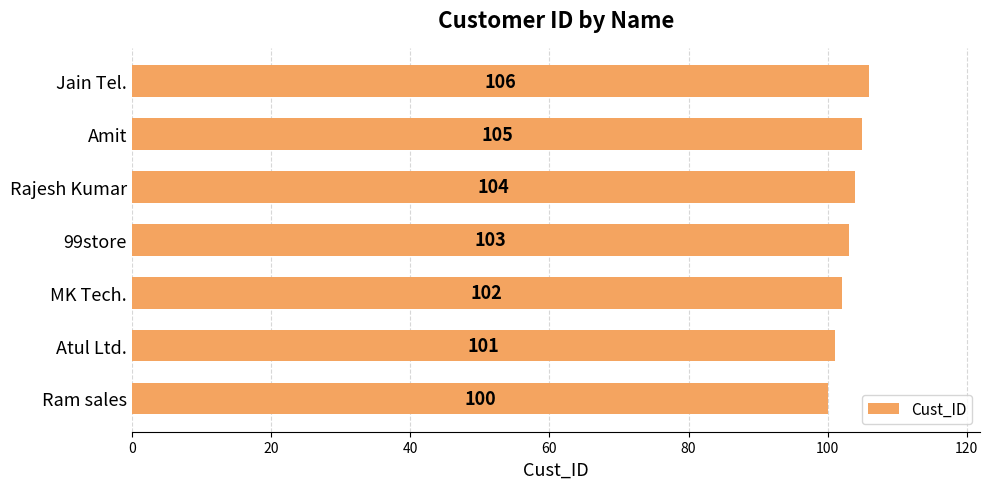

What is the sum of the values at Atul Ltd. and Ram sales?

201